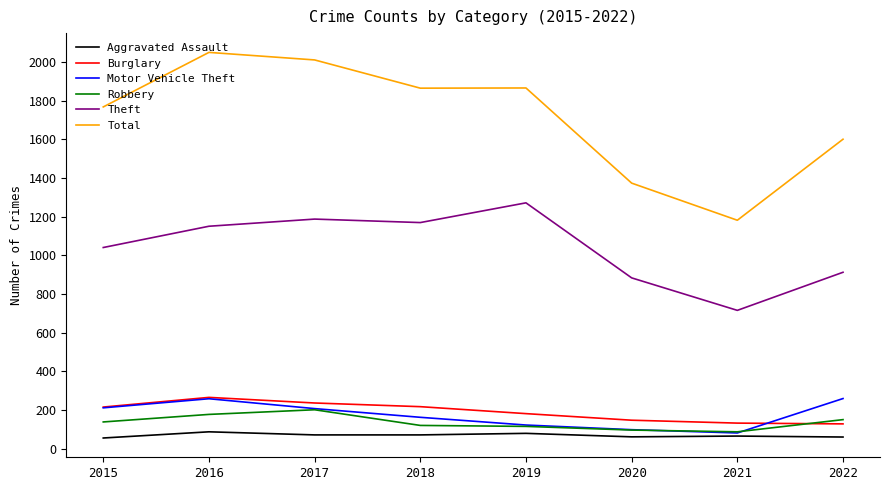

What is the minimum value shown in the chart?

56